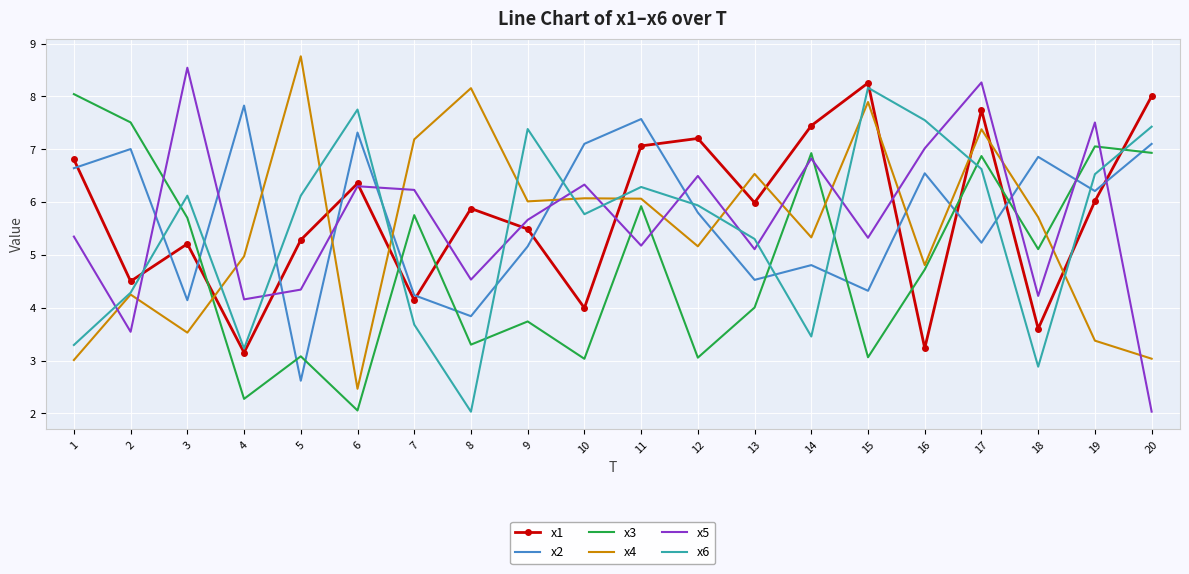

What is the sum of the x4 values at 5 and 7?

15.9